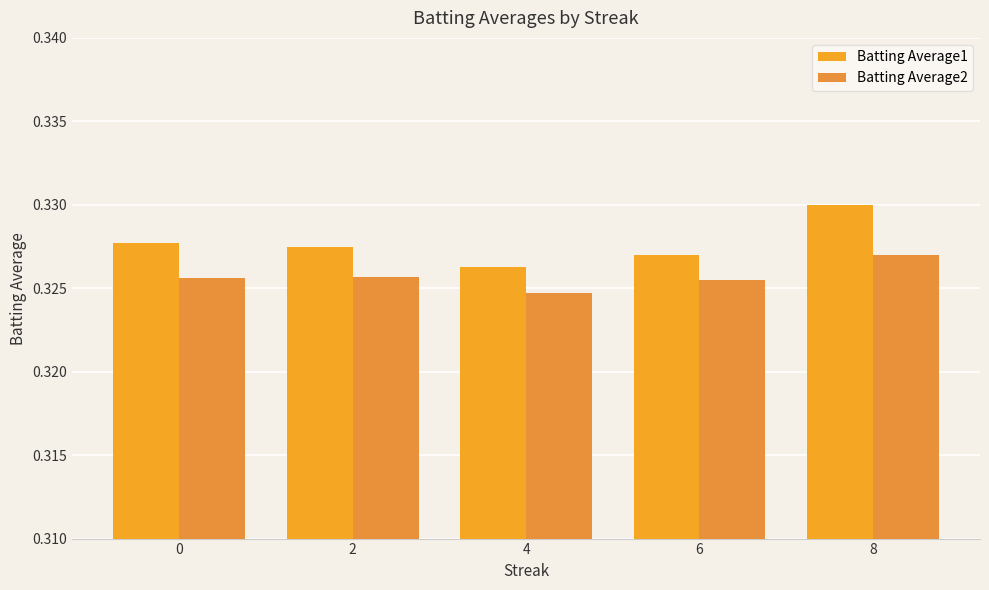

Does the chart contain any negative values?

No